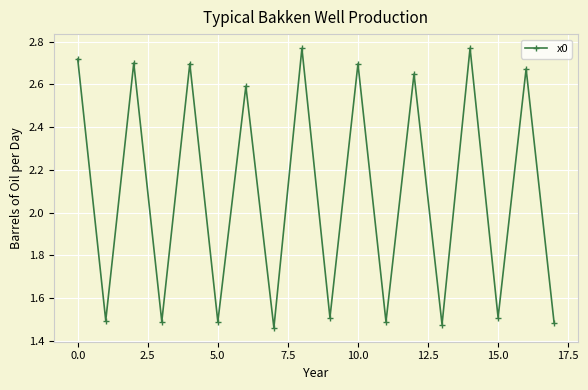

How many interior local valleys (lower than both neighbors) does the data have?

8